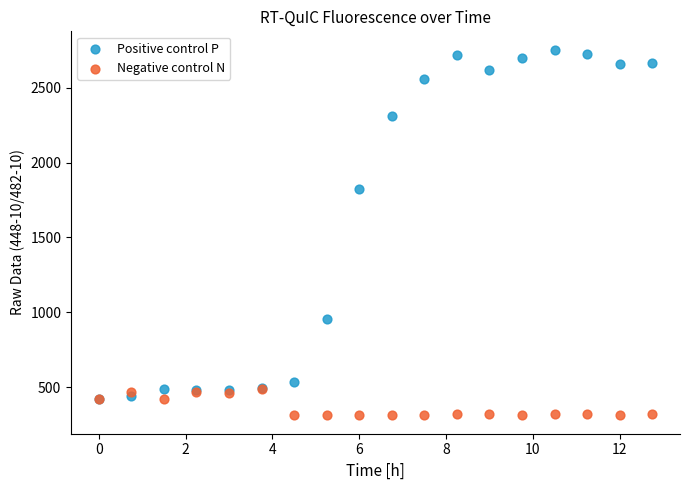

Which series has the widest spread of Y values?

Positive control P